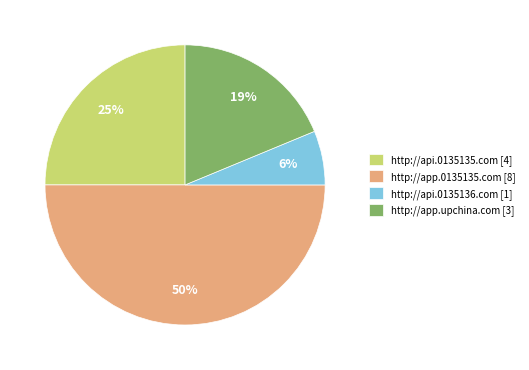

Does http://api.0135135.com [4] account for over 50% of the chart?

No